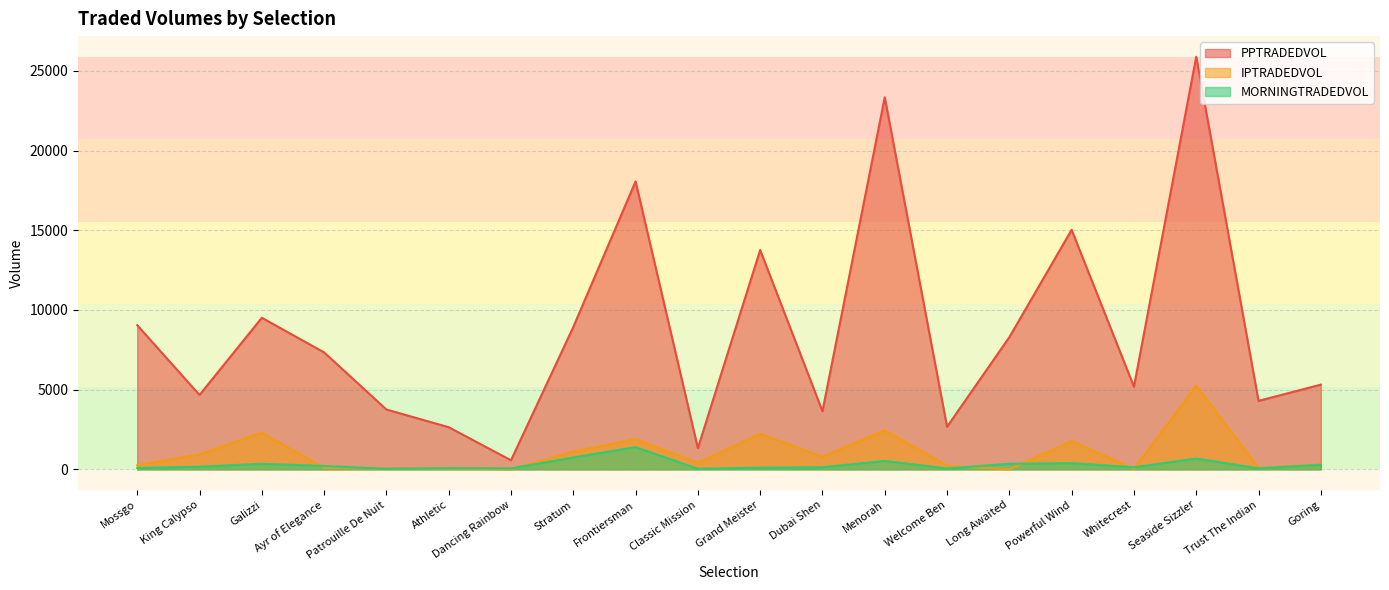

True or false: PPTRADEDVOL and IPTRADEDVOL intersect in this chart.

False